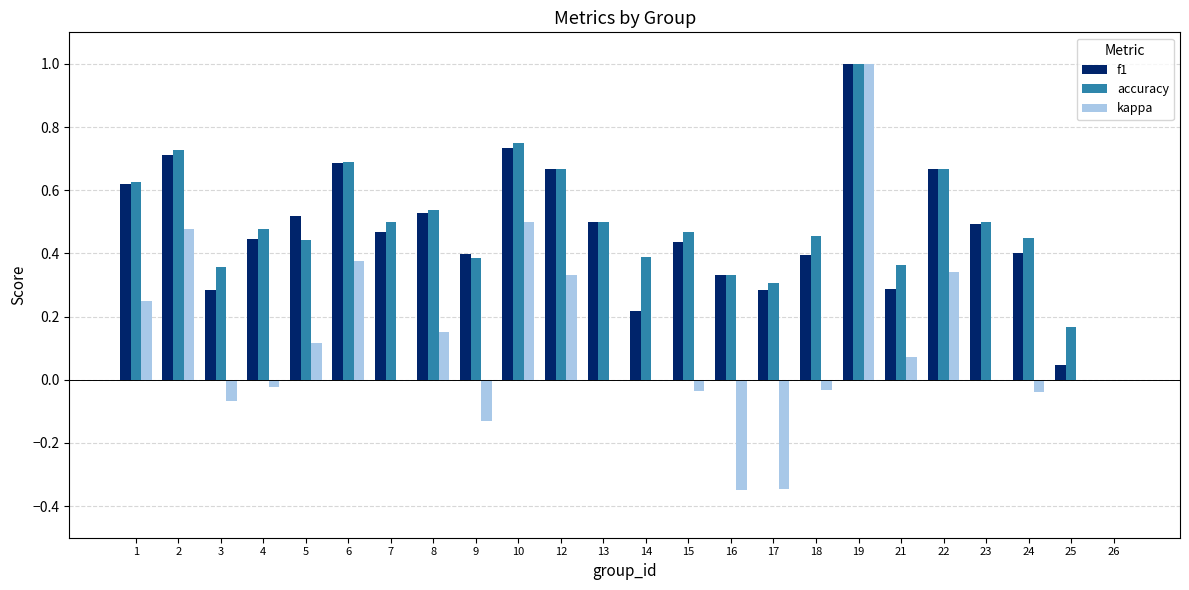

What is the highest value of the accuracy series?

1.0